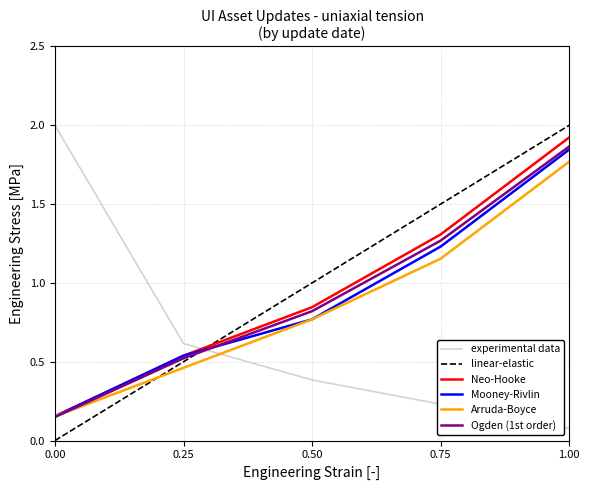

What is the greatest value displayed?

2.0